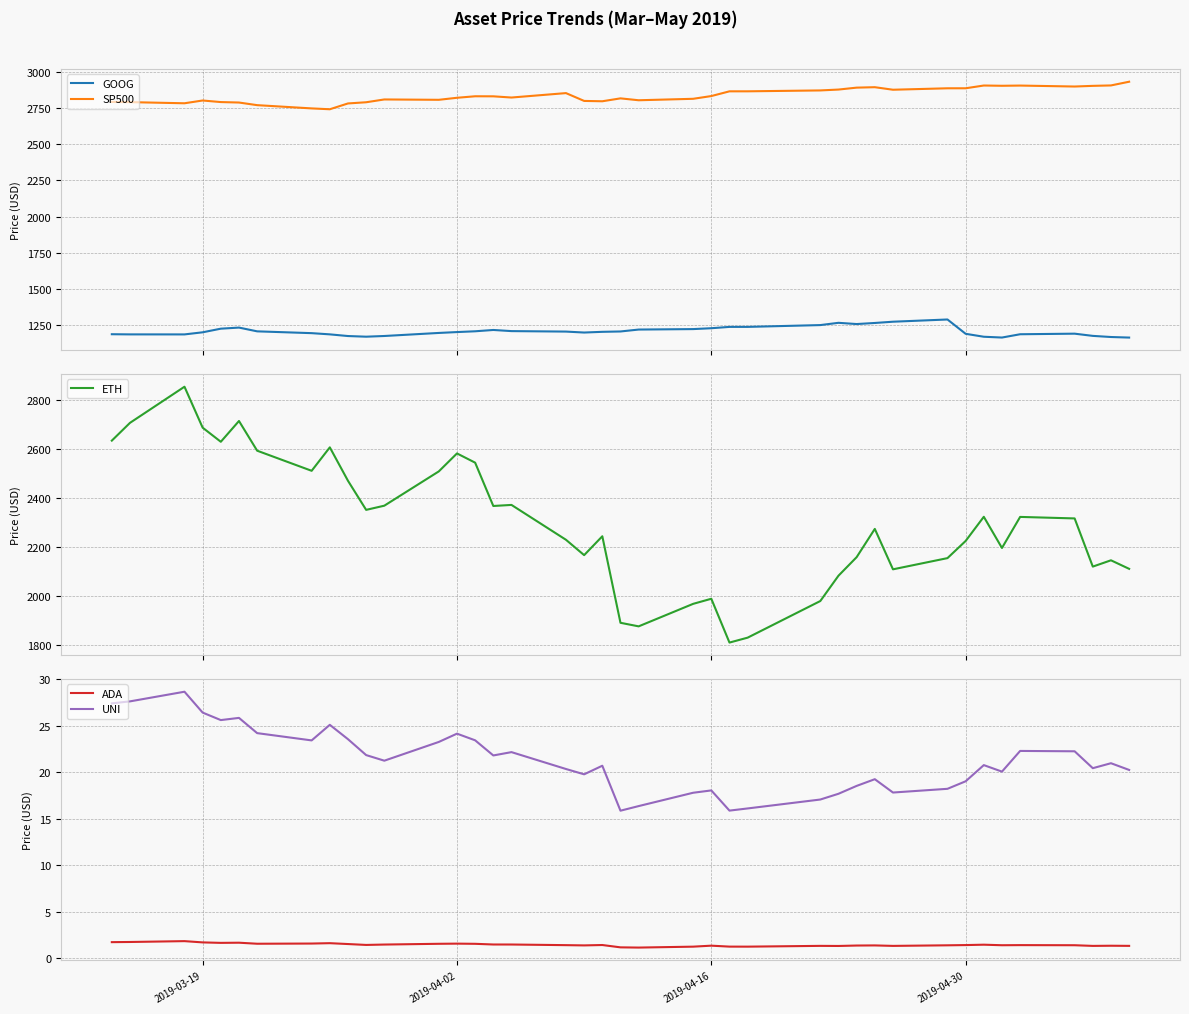

What is the value of the SP500 point at the 28th from the left?

2808.5